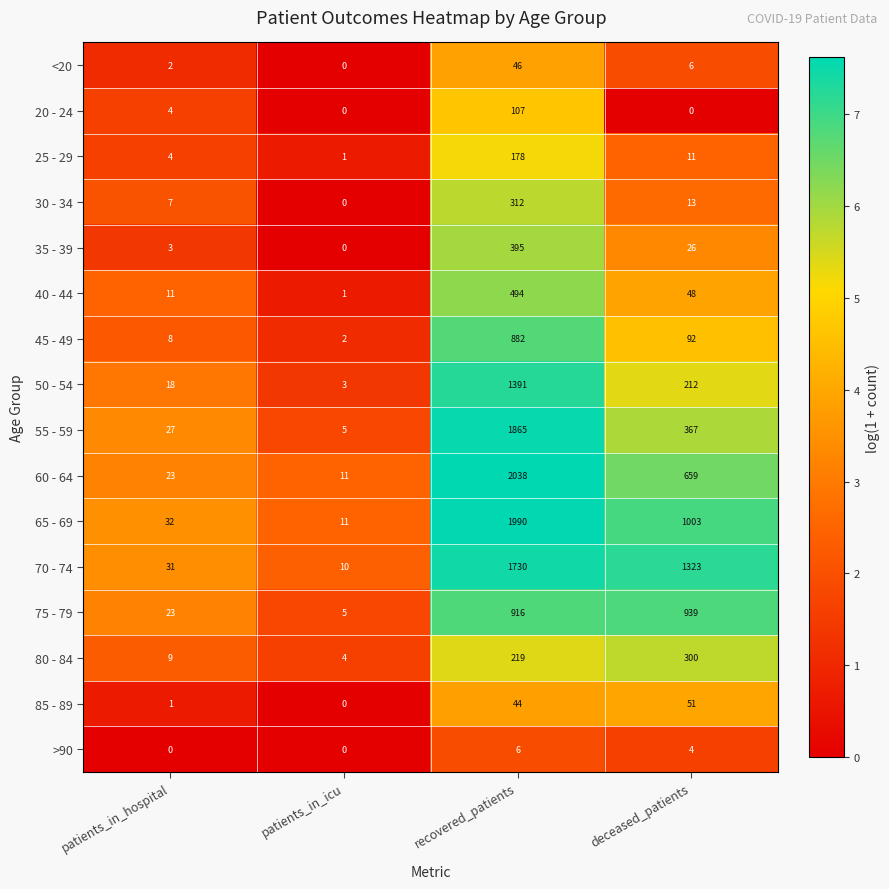

What is the sum of all 30 - 34 values?

332